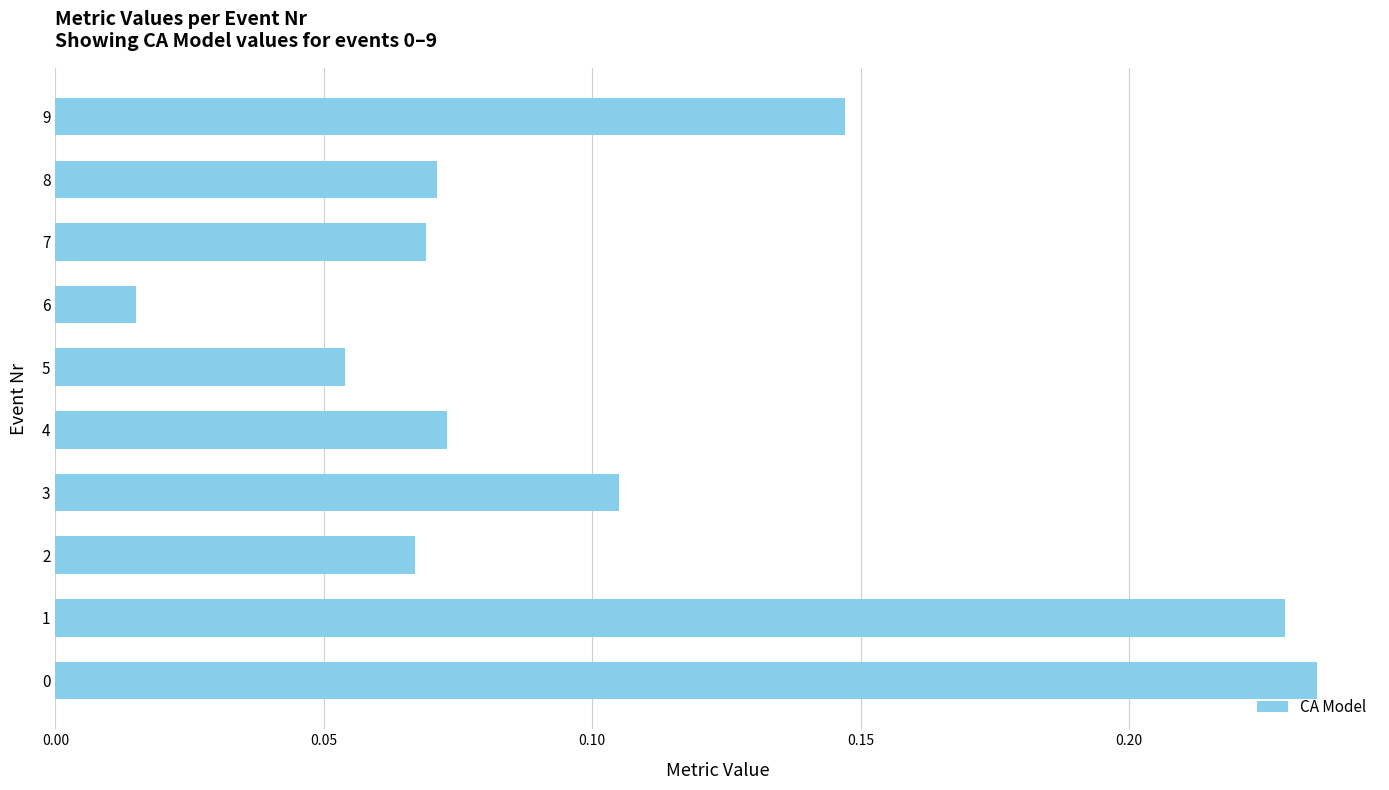

What is the sum of the values at 0 and 8?

0.3